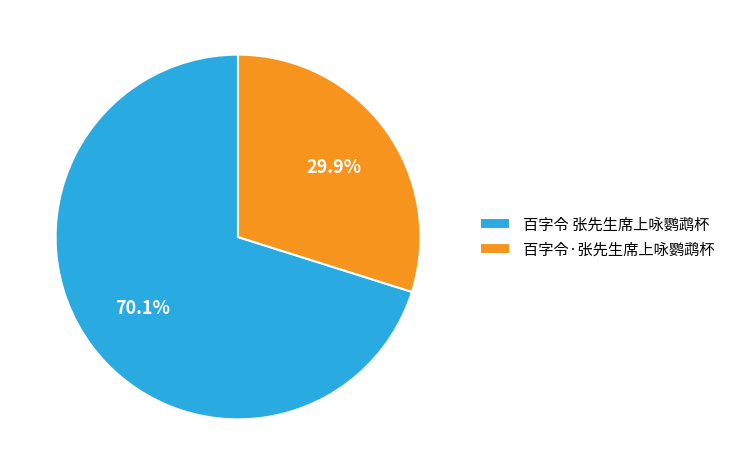

What portion of the pie excludes 百字令 张先生席上咏鹦鹉杯?

29.9%